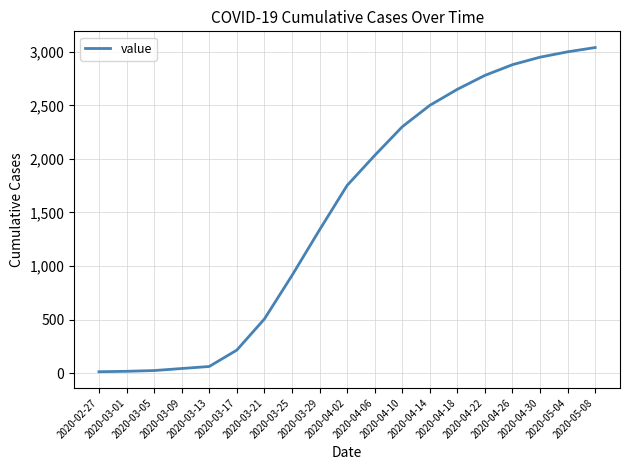

What is the approximate value at 2020-04-14?

2500